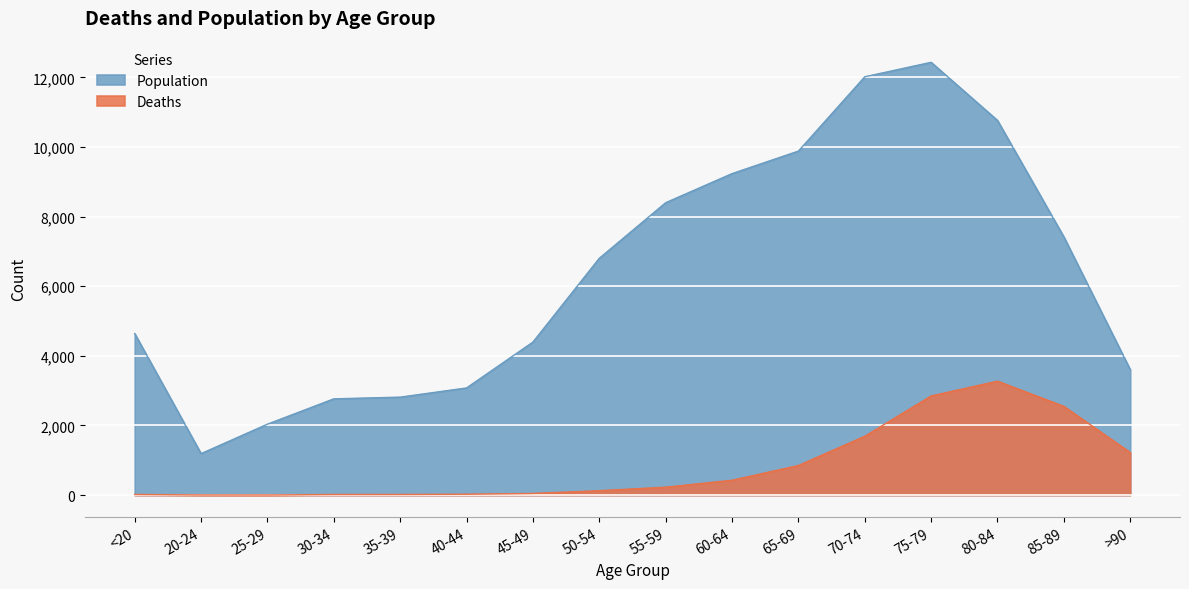

What is the approximate value of Population at 70-74, to the nearest 10?

12020